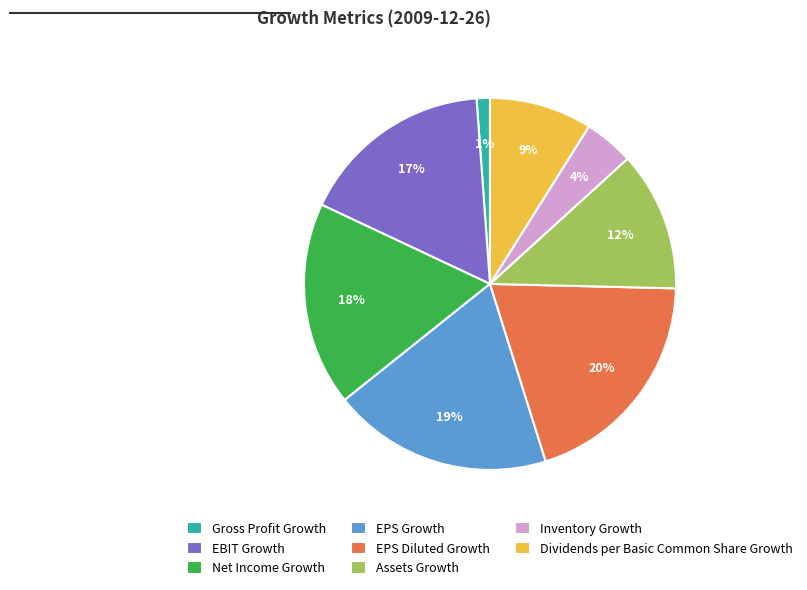

To the nearest percent, what percentage of the pie is EBIT Growth?

17%